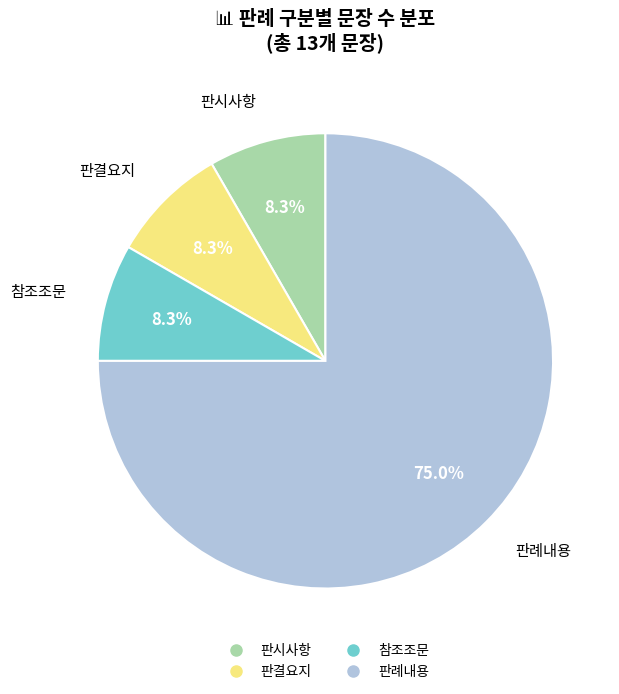

Is there any slice that represents more than half of the pie?

Yes